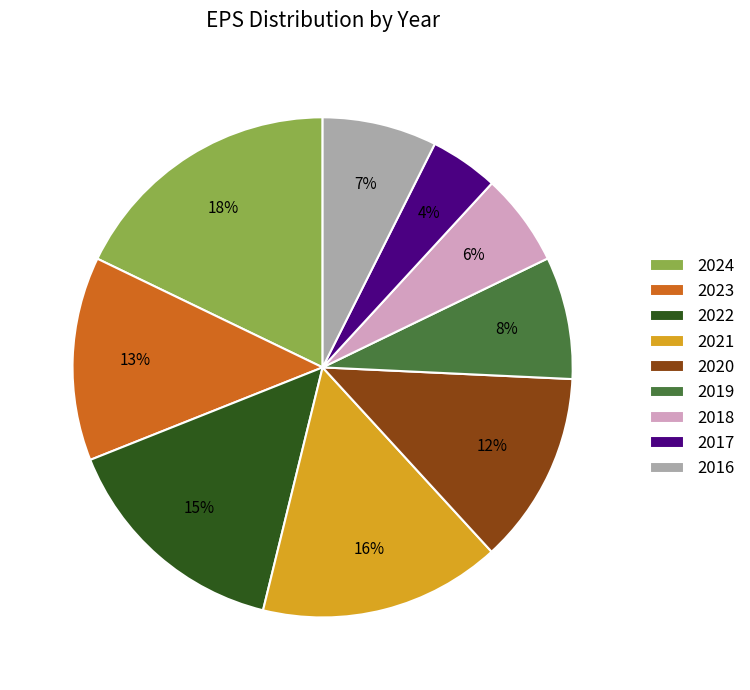

To the nearest percent, what is the difference between the 2022 and 2020 slice percentages?

3%